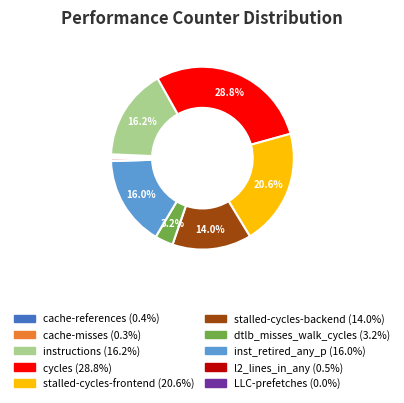

Is instructions the majority of the pie?

No